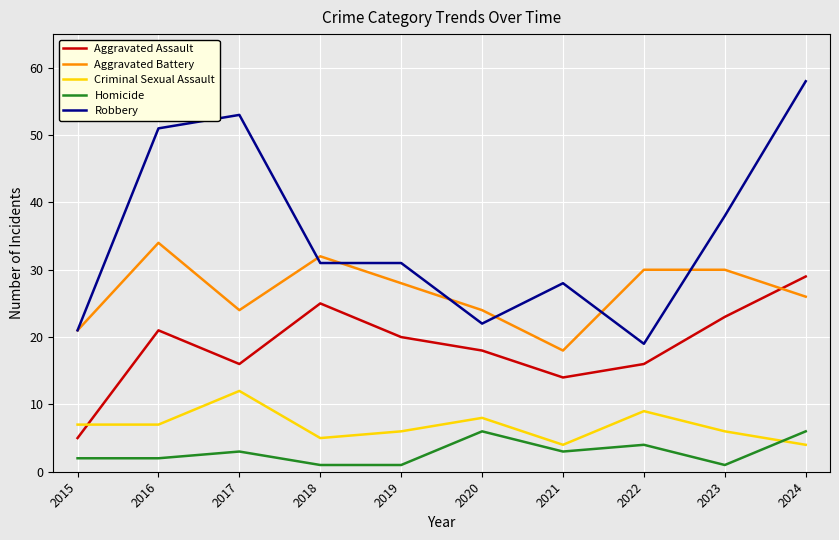

The Aggravated Battery series shows 8 at 2023. True or false?

False